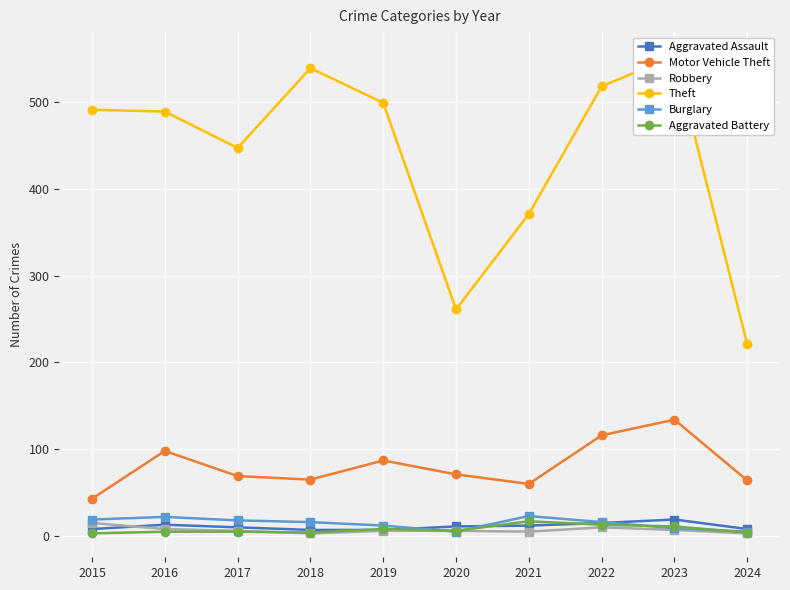

Read the Aggravated Assault value at 2019, to the nearest 10.

10